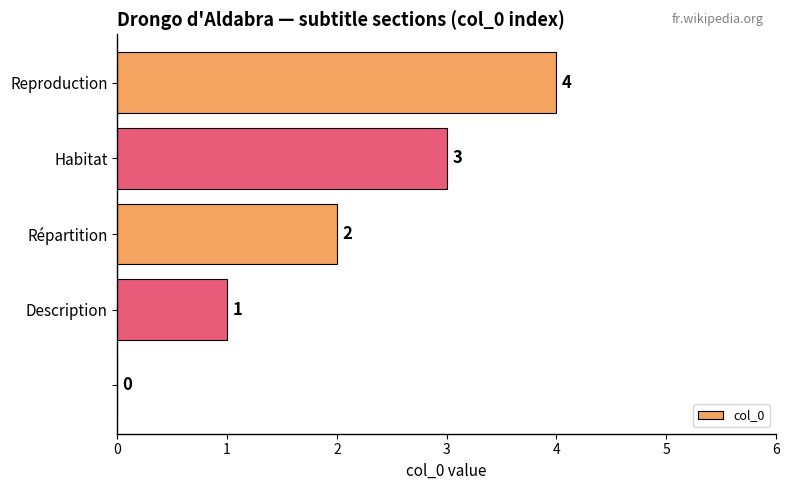

What is the greatest value displayed?

4